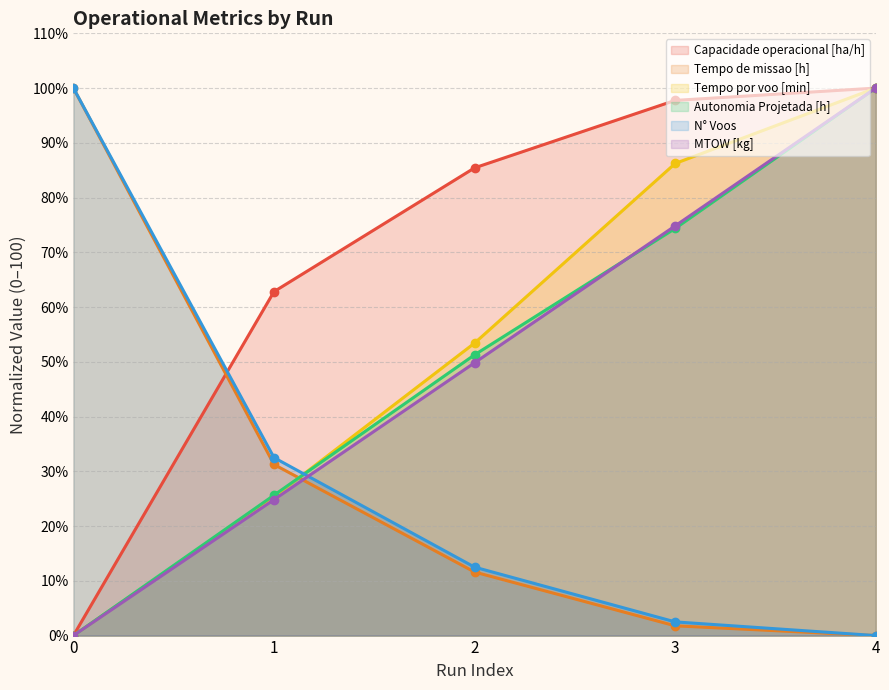

What are all the series names shown in the legend?

Capacidade operacional [ha/h], Tempo de missao [h], Tempo por voo [min], Autonomia Projetada [h], N° Voos, MTOW [kg]